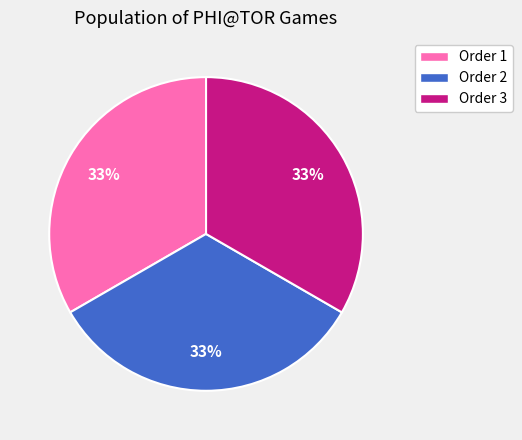

To the nearest percent, what is the average slice percentage?

33%